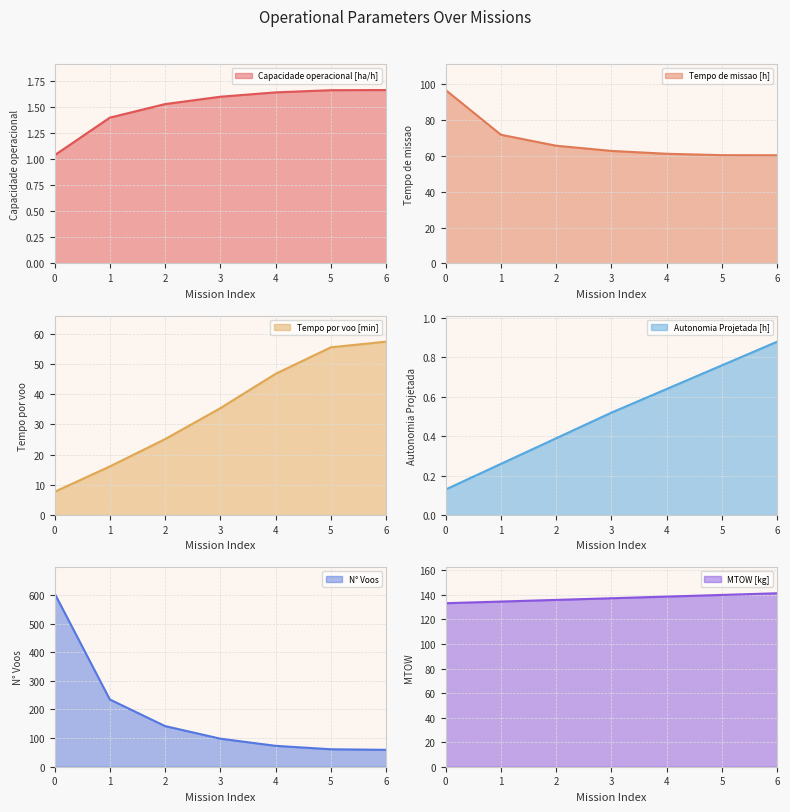

Which series has the widest spread of values?

N° Voos